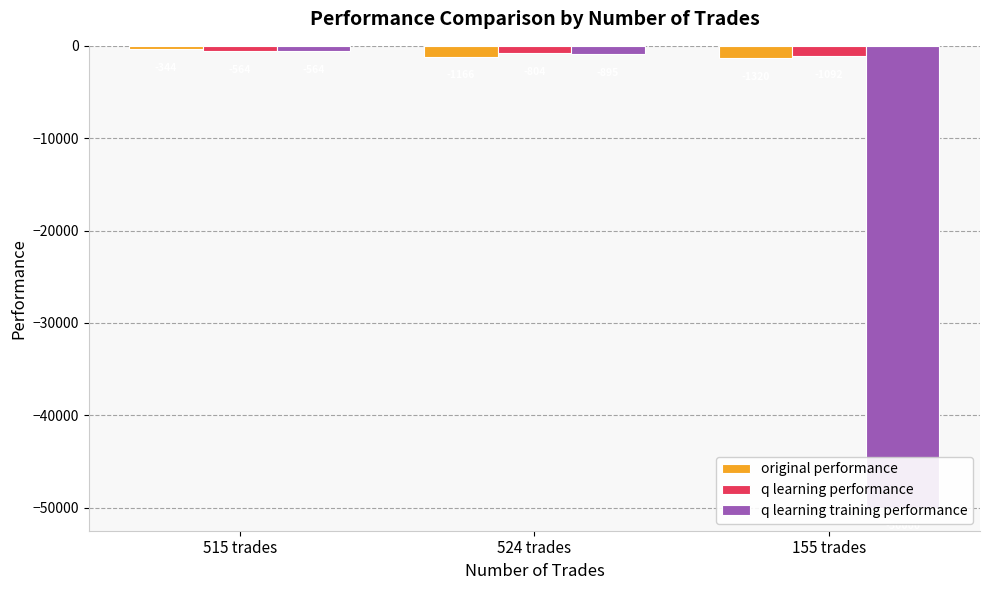

Reading left to right, list all the values displayed in this chart.

original performance: -344.1	-1165.8	-1319.7
q learning performance: -563.6	-803.6	-1092.1
q learning training performance: -563.6	-894.6	-50000.0